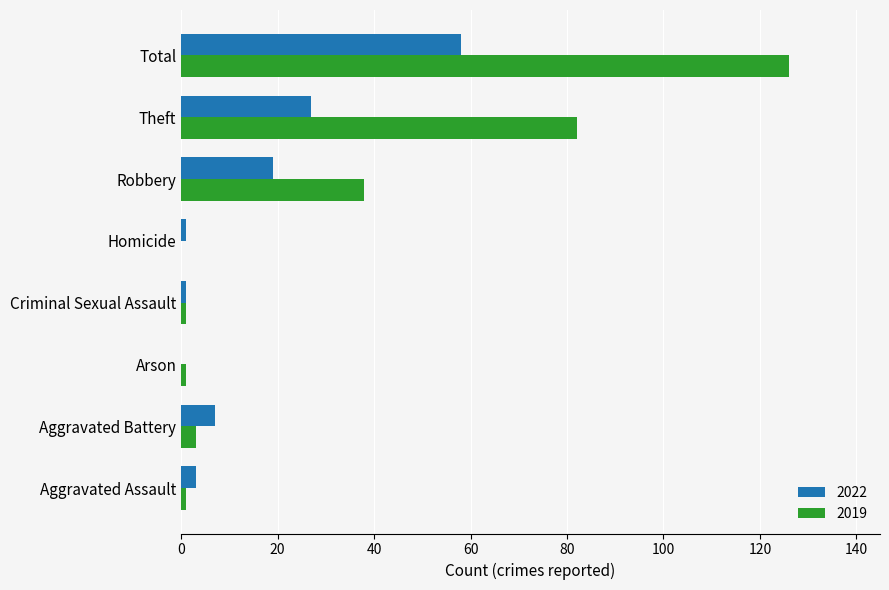

At which label does 2022 reach its peak?

Total